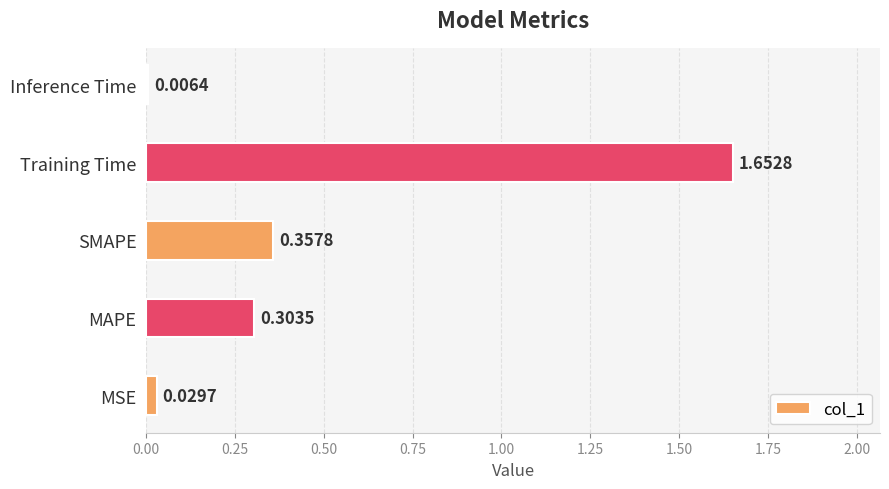

What is the difference between the values at Inference Time and Training Time?

1.6